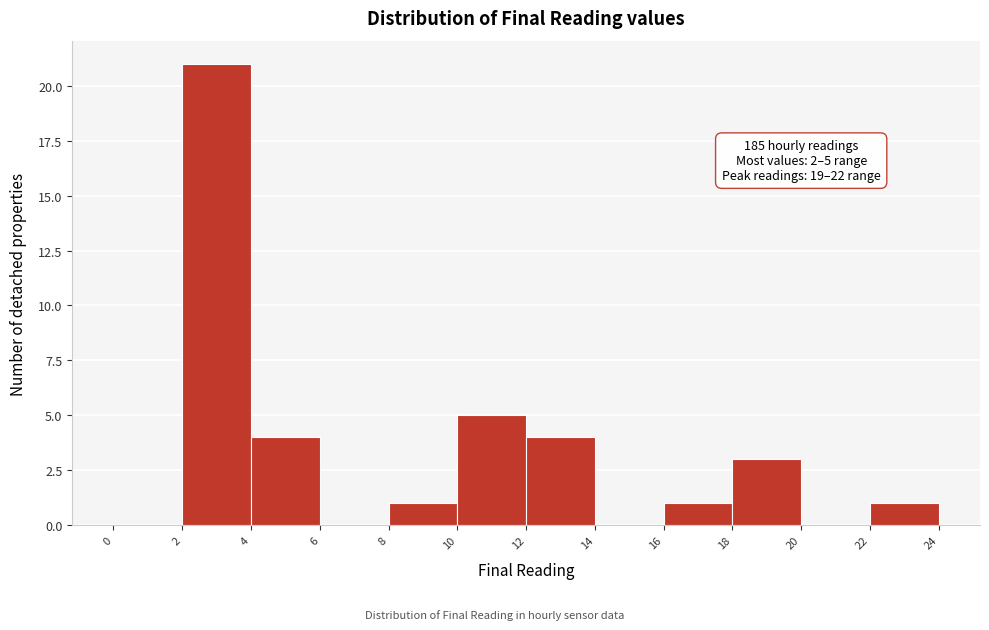

Which range on the x-axis has the tallest bar?

2 to 4